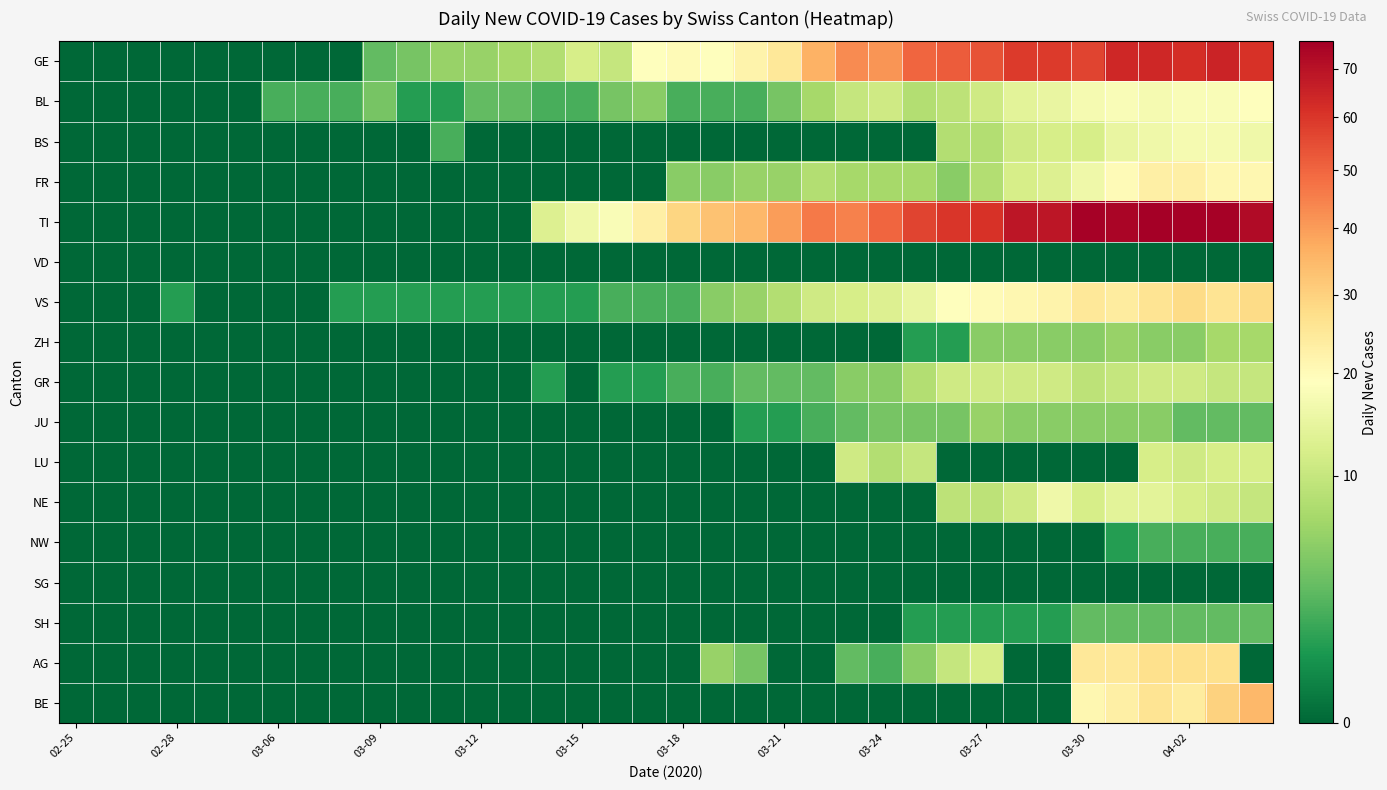

Reading left to right, what are all the values shown in this chart?

GE: 0	0	0	0	0	0	0	0	0	3	4	6	6	7	8	12	10	19	20	19	22	25	36	43	41	50	52	54	59	59	57	64	64	62	65	61
BL: 0	0	0	0	0	0	2	2	2	4	1	1	3	3	2	2	4	5	2	2	2	4	7	10	11	8	9	11	14	15	17	18	17	18	18	19
BS: 0	0	0	0	0	0	0	0	0	0	0	2	0	0	0	0	0	0	0	0	0	0	0	0	0	0	8	8	11	12	12	15	16	17	17	16
FR: 0	0	0	0	0	0	0	0	0	0	0	0	0	0	0	0	0	0	5	5	6	6	8	7	7	7	5	8	12	13	16	20	23	23	21	21
TI: 0	0	0	0	0	0	0	0	0	0	0	0	0	0	13	16	18	23	29	33	35	40	46	45	50	57	60	61	69	69	75	74	76	75	75	72
VD: 0	0	0	0	0	0	0	0	0	0	0	0	0	0	0	0	0	0	0	0	0	0	0	0	0	0	0	0	0	0	0	0	0	0	0	0
VS: 0	0	0	1	0	0	0	0	1	1	1	1	1	1	1	1	2	2	2	5	6	8	11	12	13	15	19	20	21	22	25	24	26	28	26	28
ZH: 0	0	0	0	0	0	0	0	0	0	0	0	0	0	0	0	0	0	0	0	0	0	0	0	0	1	1	5	5	5	5	6	5	5	7	7
GR: 0	0	0	0	0	0	0	0	0	0	0	0	0	0	1	0	1	1	2	2	3	3	3	5	5	8	11	11	11	11	9	10	11	11	10	10
JU: 0	0	0	0	0	0	0	0	0	0	0	0	0	0	0	0	0	0	0	0	1	1	2	3	4	4	4	6	5	5	5	5	5	3	3	3
LU: 0	0	0	0	0	0	0	0	0	0	0	0	0	0	0	0	0	0	0	0	0	0	0	11	8	10	0	0	0	0	0	0	12	11	12	12
NE: 0	0	0	0	0	0	0	0	0	0	0	0	0	0	0	0	0	0	0	0	0	0	0	0	0	0	9	9	11	16	12	14	14	12	11	10
NW: 0	0	0	0	0	0	0	0	0	0	0	0	0	0	0	0	0	0	0	0	0	0	0	0	0	0	0	0	0	0	0	1	2	2	2	2
SG: 0	0	0	0	0	0	0	0	0	0	0	0	0	0	0	0	0	0	0	0	0	0	0	0	0	0	0	0	0	0	0	0	0	0	0	0
SH: 0	0	0	0	0	0	0	0	0	0	0	0	0	0	0	0	0	0	0	0	0	0	0	0	0	1	1	1	1	1	3	3	3	3	3	3
AG: 0	0	0	0	0	0	0	0	0	0	0	0	0	0	0	0	0	0	0	6	4	0	0	3	2	5	10	12	0	0	25	25	27	27	27	0
BE: 0	0	0	0	0	0	0	0	0	0	0	0	0	0	0	0	0	0	0	0	0	0	0	0	0	0	0	0	0	0	21	23	26	24	30	35